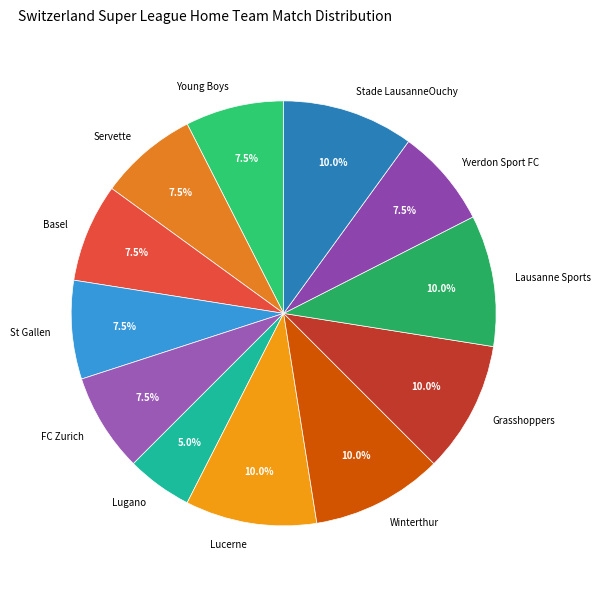

Which category has the smallest portion of the pie?

Lugano